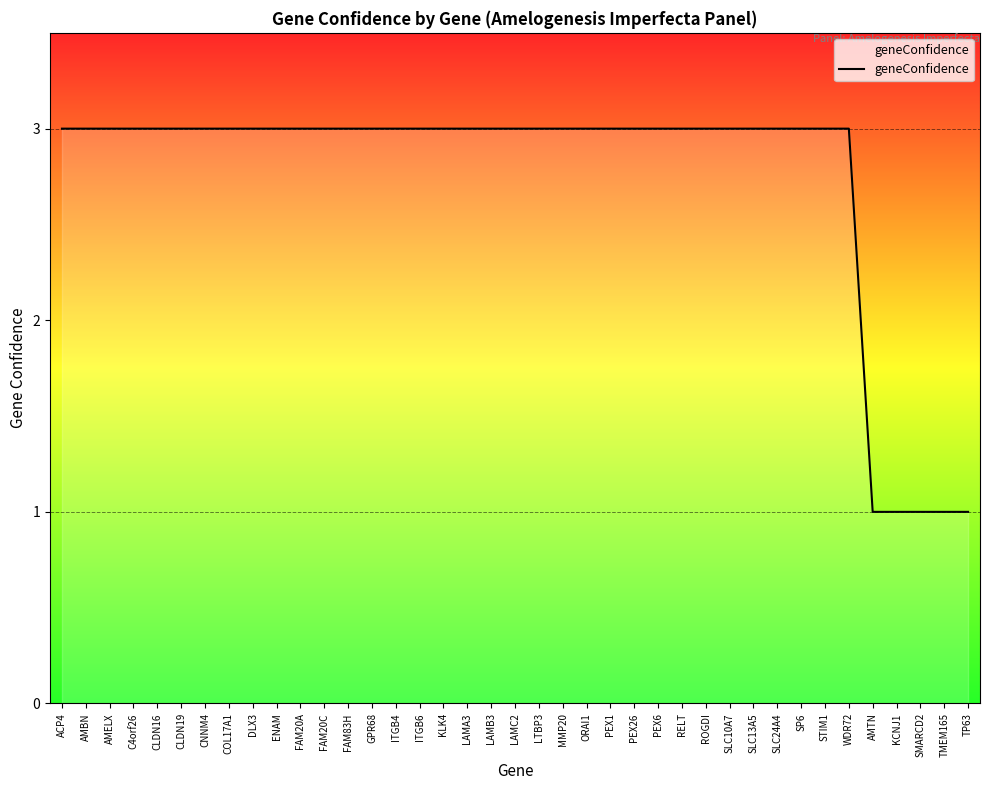

What is the greatest value displayed?

3